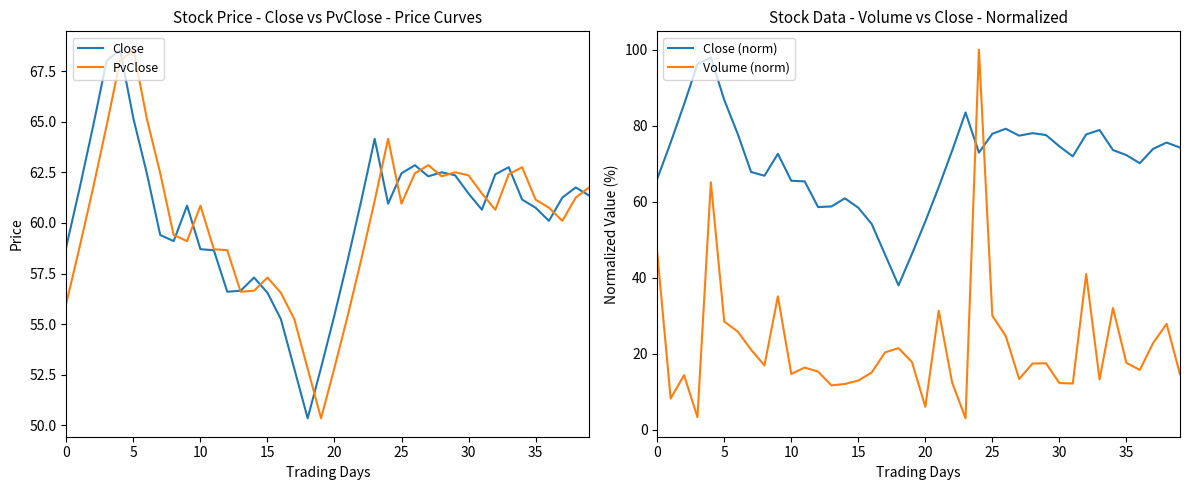

At which label does PvClose reach its peak?

5